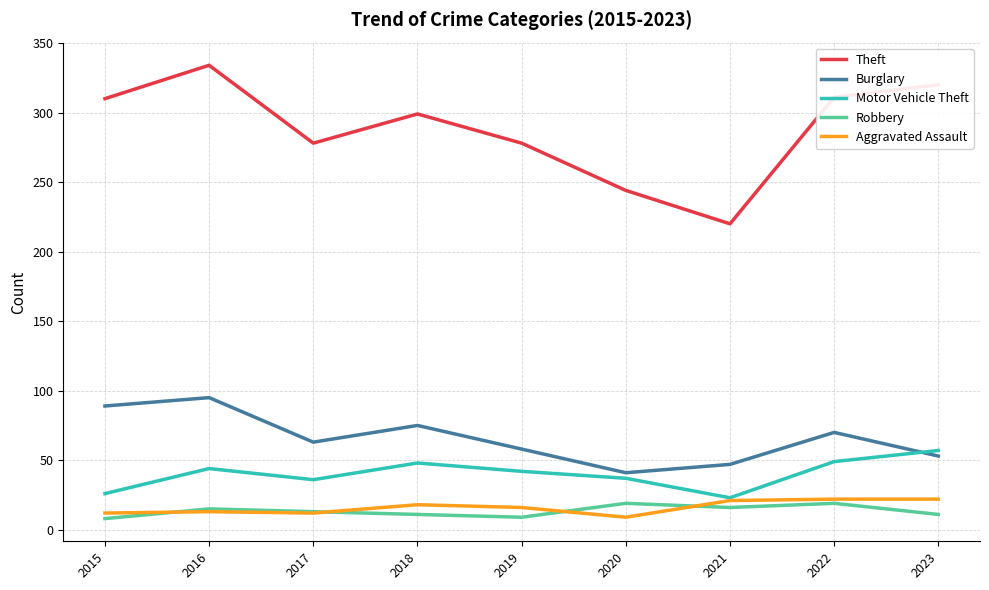

True or false: Burglary has a value of 70 at 2022.

True